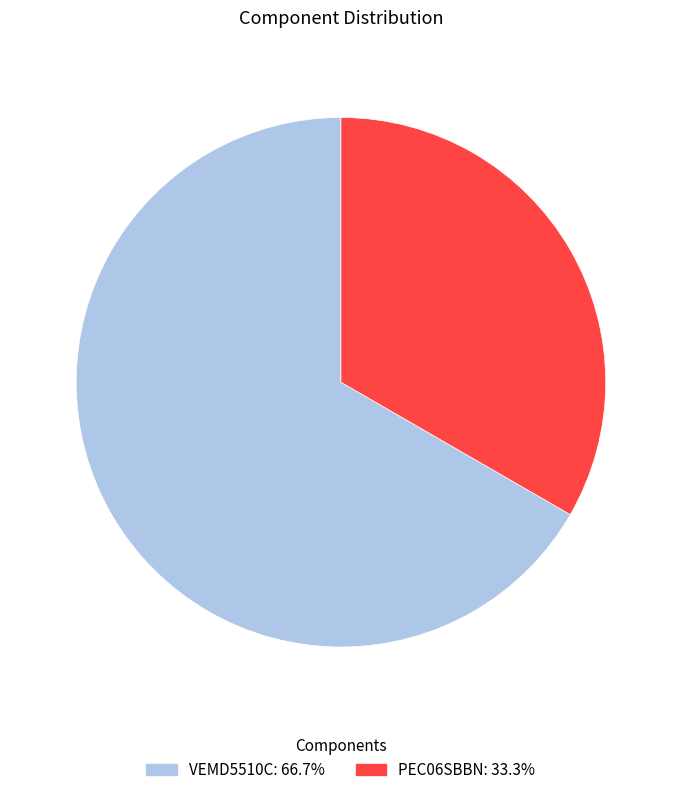

Between PEC06SBBN and VEMD5510C, which is larger?

VEMD5510C